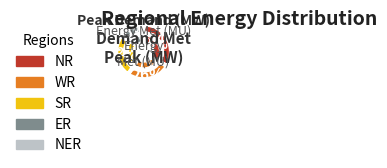

What percentage is the NER slice, to the nearest percent?

2%